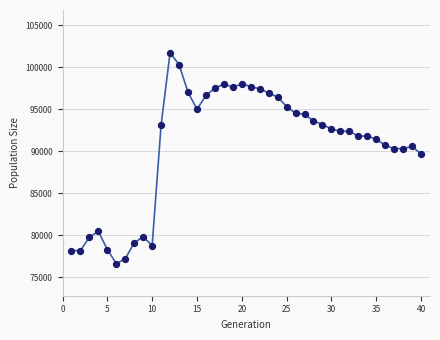

What is the range of X values (max minus min)?

39